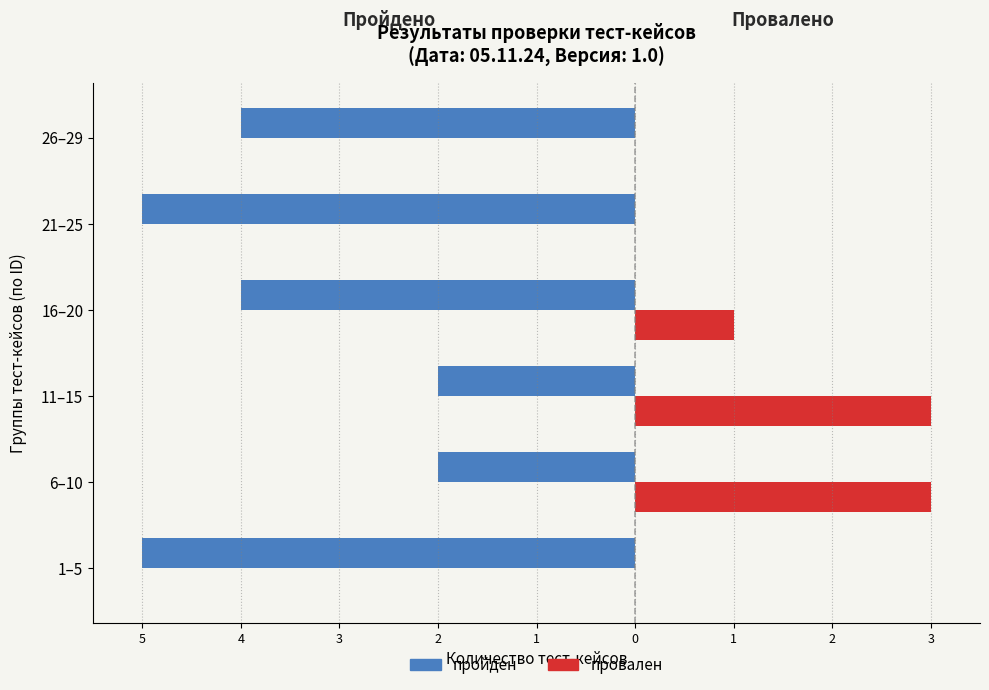

What are all the series names shown in the legend?

пройден, провален